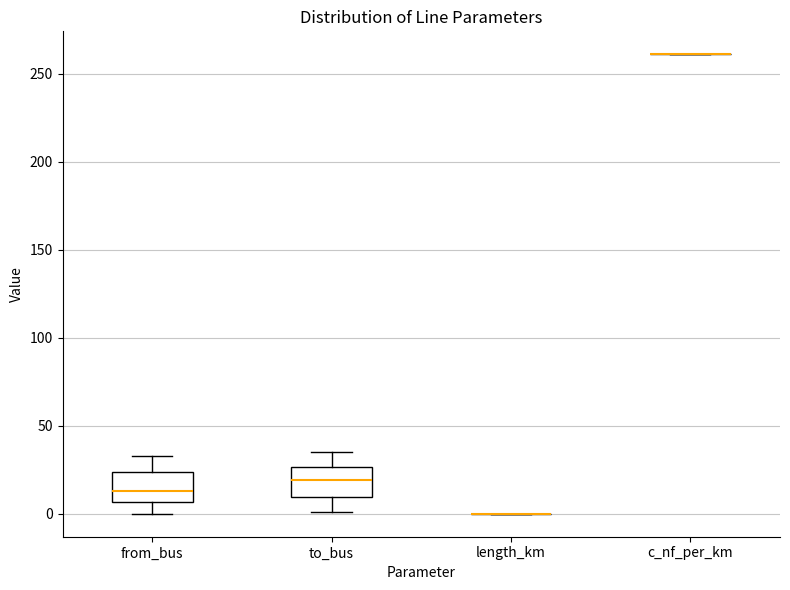

Reading left to right, transcribe this box plot: for each box, give where its median line is, the range the box spans, and where its two whiskers end, as read against the y-axis. The values are not printed on the chart, so give them approximately, as read against the axis.

from_bus: median 15, box 5 to 25, whiskers 0 to 35
to_bus: median 20, box 10 to 25, whiskers 0 to 35
length_km: box collapsed to a line at 0, whiskers 0 to 0
c_nf_per_km: box collapsed to a line at 260, whiskers 260 to 260